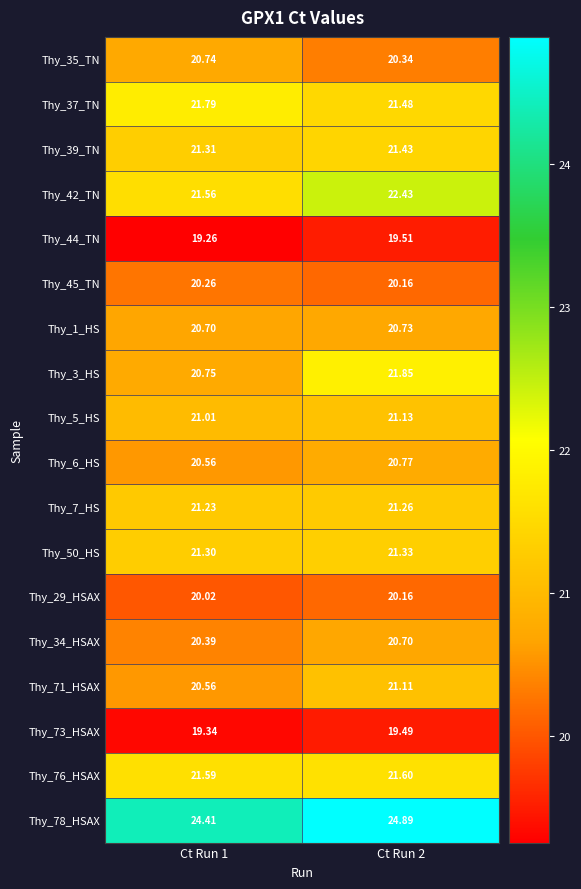

Which series has the largest total across all categories?

Thy_78_HSAX